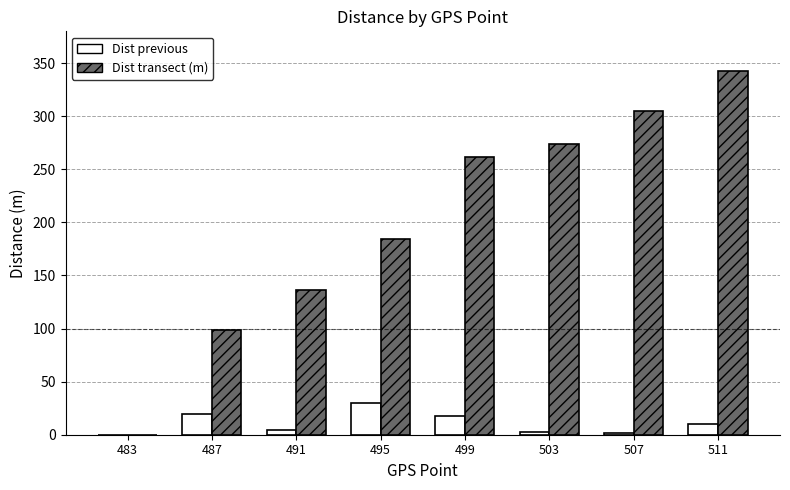

Which series has the largest range (max minus min)?

Dist transect (m)